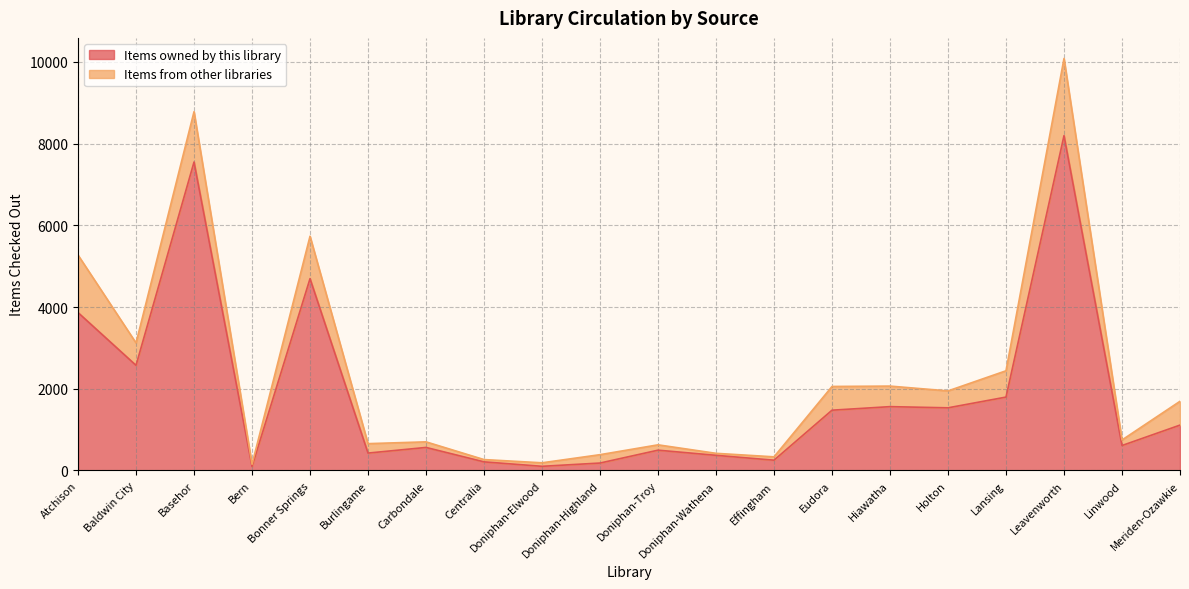

Which has a higher value, Doniphan-Highland or Doniphan-Wathena?

Doniphan-Wathena